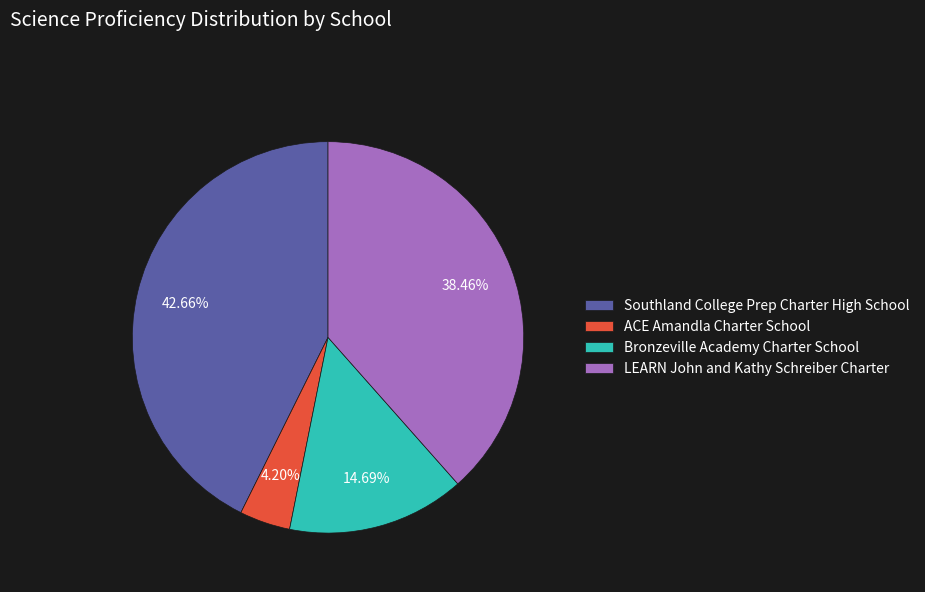

Approximately how many times larger is the value at Bronzeville Academy Charter School compared to LEARN John and Kathy Schreiber Charter?

0.4